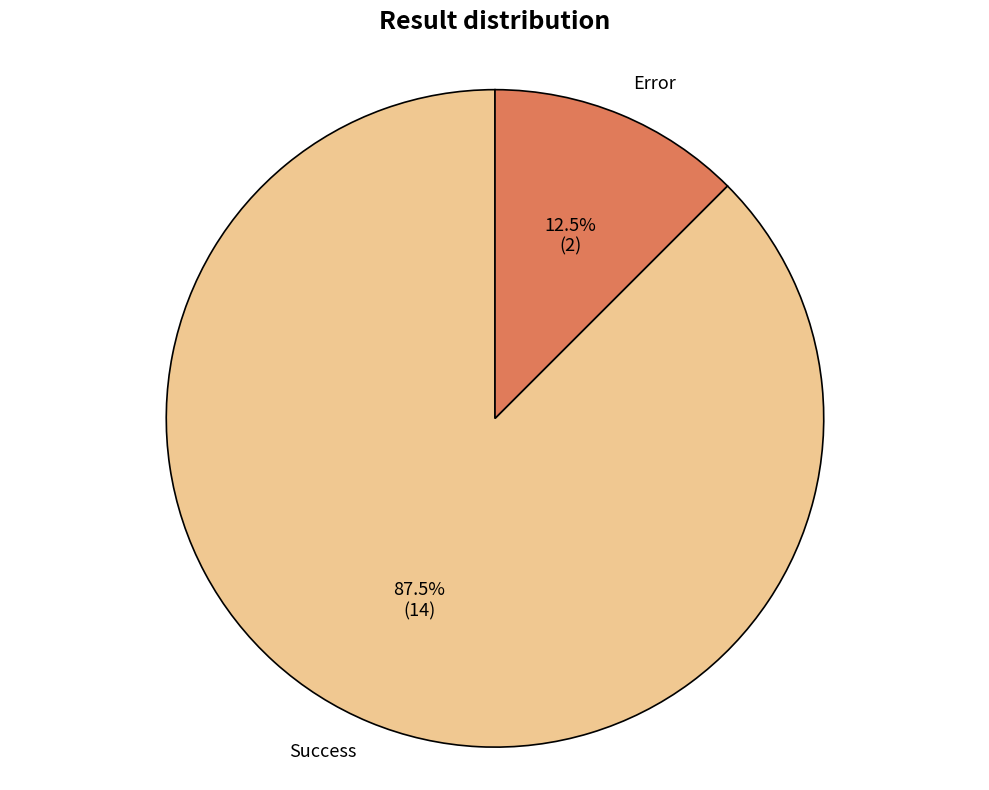

Is there any slice that represents more than half of the pie?

Yes